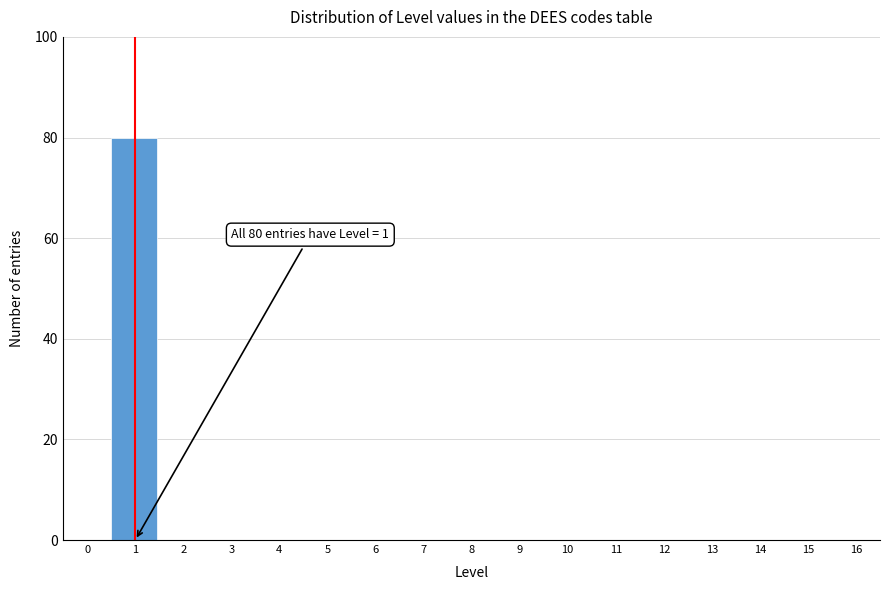

Reading left to right, what are all the values shown in this chart?

0=0	1=80	2=0	3=0	4=0	5=0	6=0	7=0	8=0	9=0	10=0	11=0	12=0	13=0	14=0	15=0	16=0